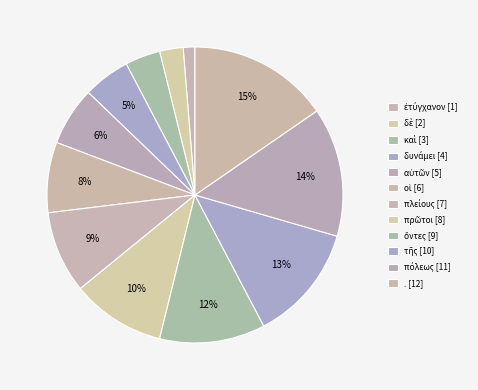

Is the sum of ὄντες and πρῶτοι greater than half?

No